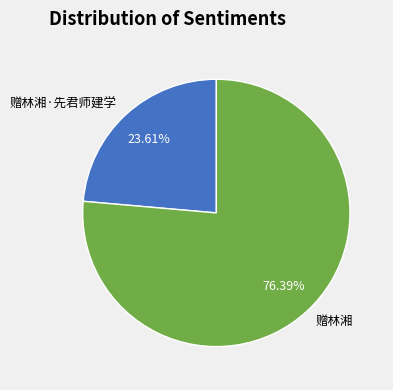

How much of the chart is everything except 赠林湘·先君师建学?

76.4%